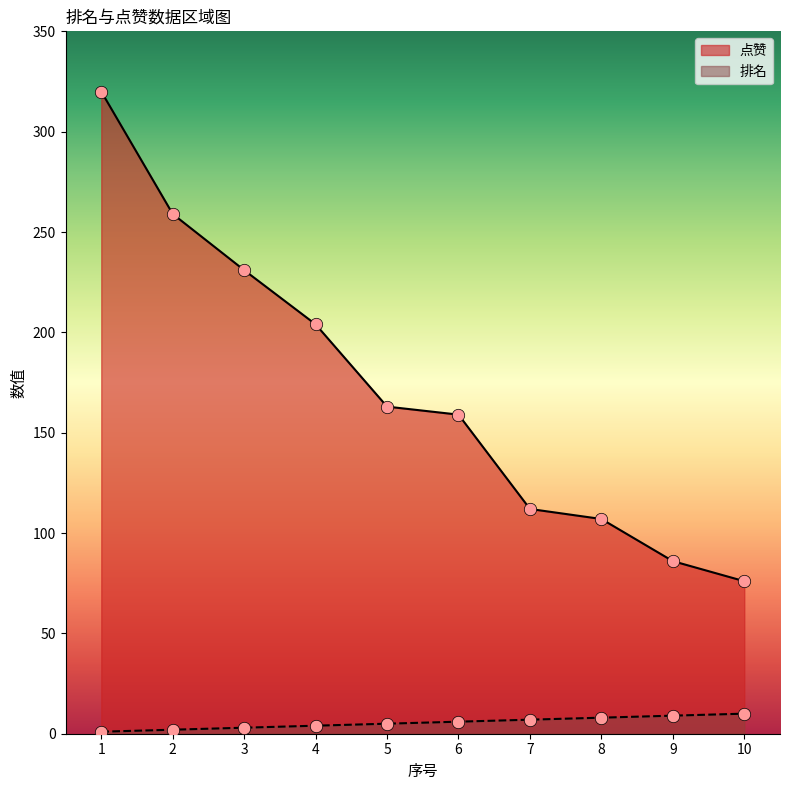

At how many categories does at least one series exceed 154?

6